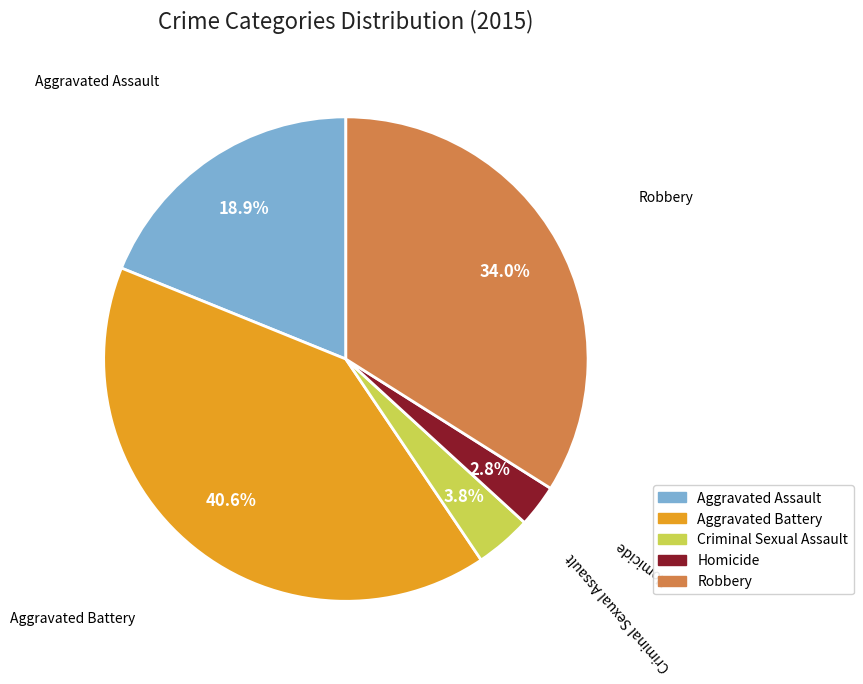

What percentage is the Aggravated Assault slice, to the nearest percent?

19%